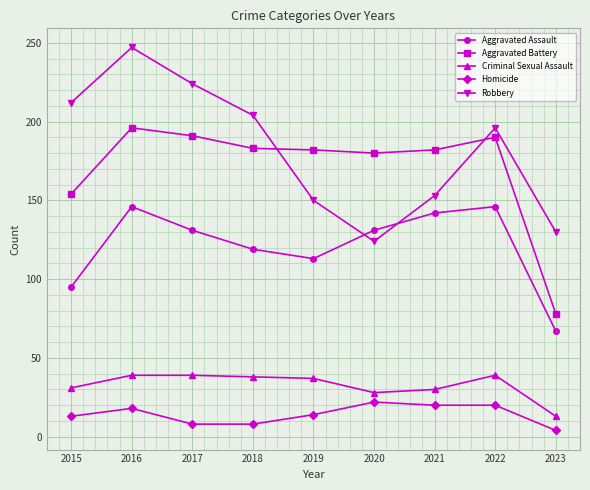

How many interior local peaks does the Aggravated Assault series have?

2